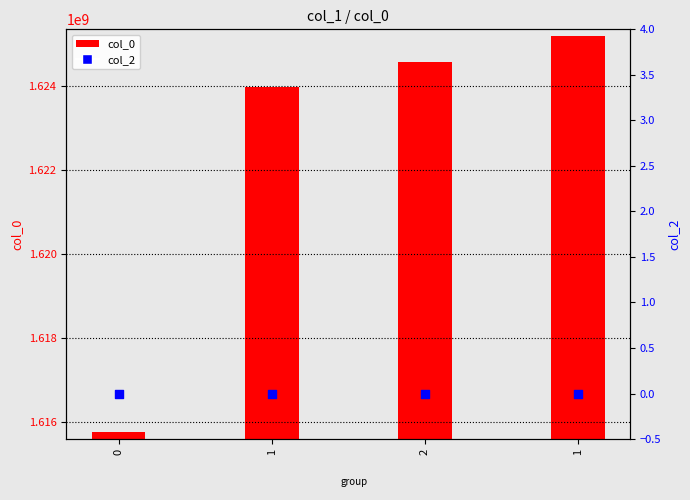

What are all the series names shown in the legend?

col_0, col_2